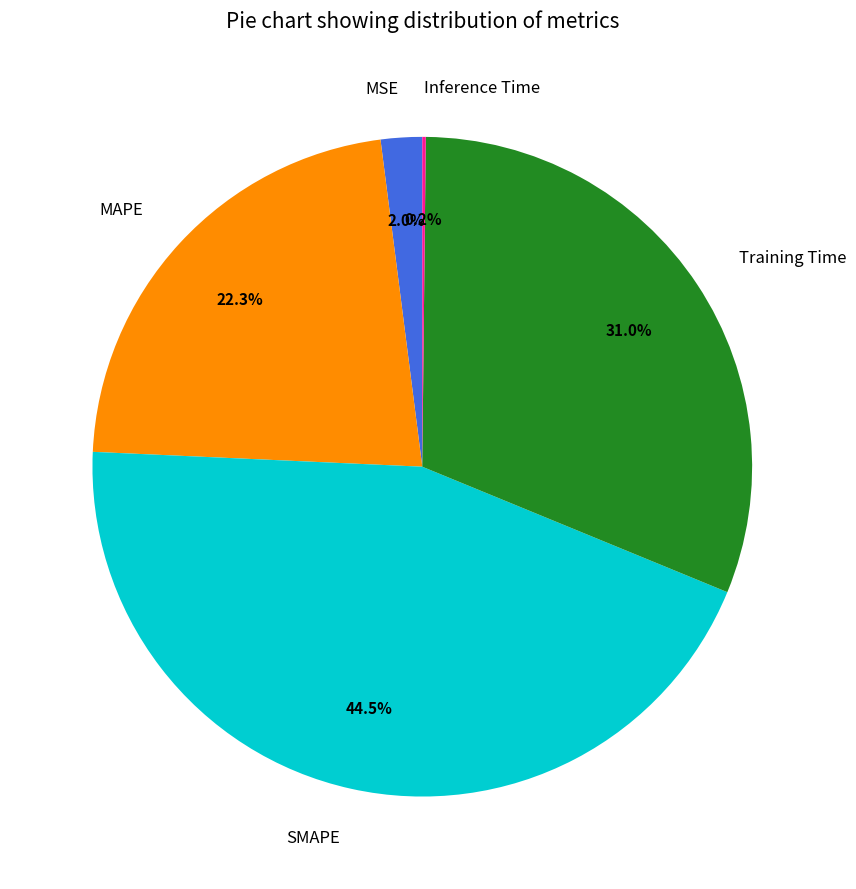

To the nearest percent, what is the difference between the largest and smallest slice percentages?

44%